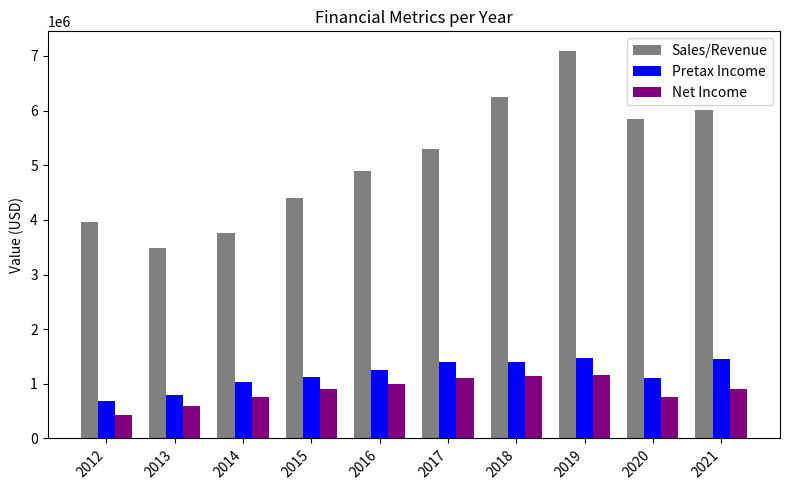

Which series changed the most between 2016 and 2017?

Sales/Revenue